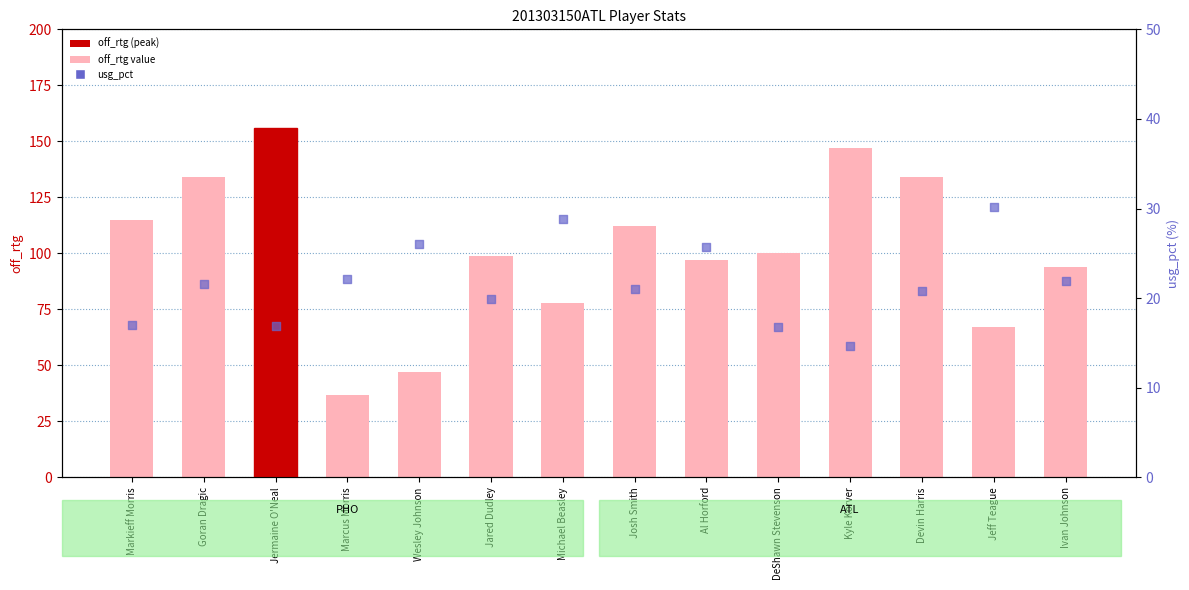

What is the total value across all series at Jared Dudley?

118.9